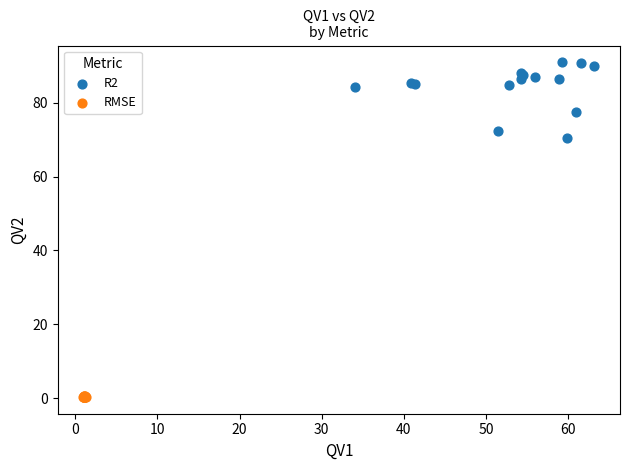

Which series contains the highest Y value?

R2